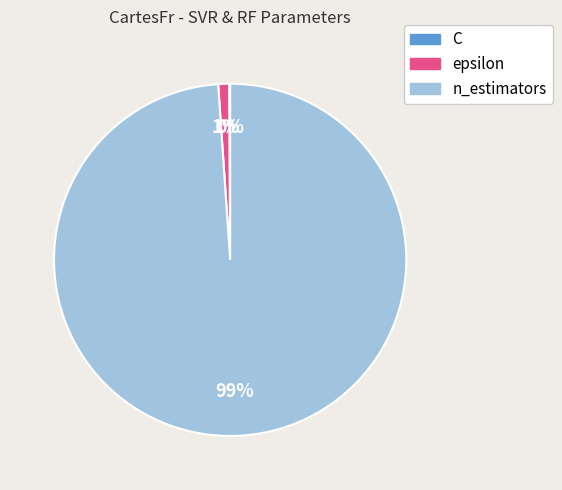

Between n_estimators and epsilon, which is larger?

n_estimators